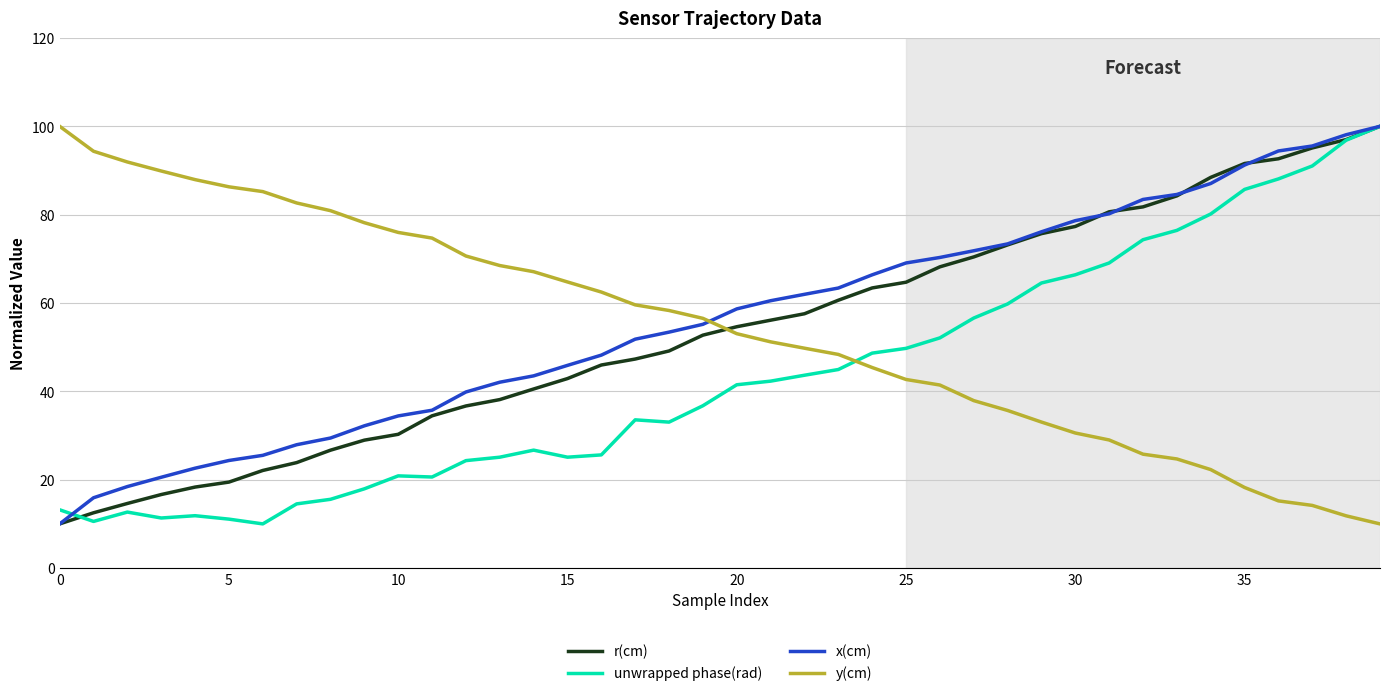

What is the minimum value shown in the chart?

10.0